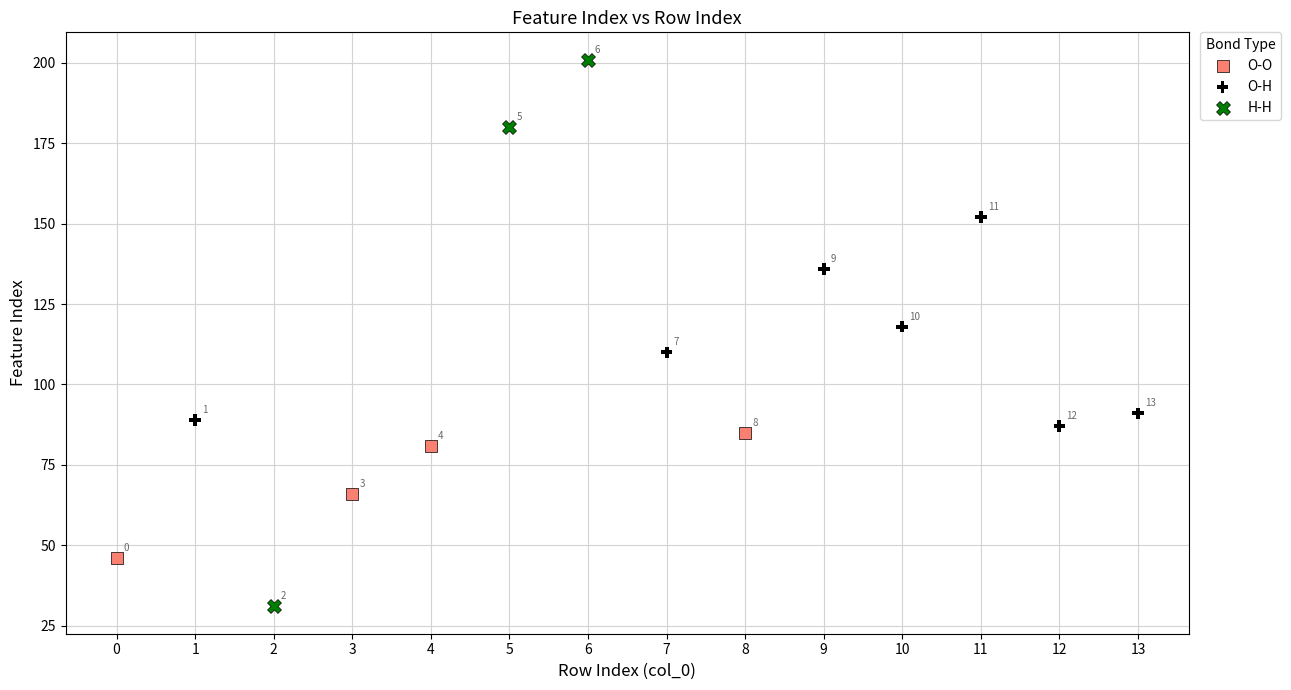

Which series reaches the minimum Y coordinate?

H-H